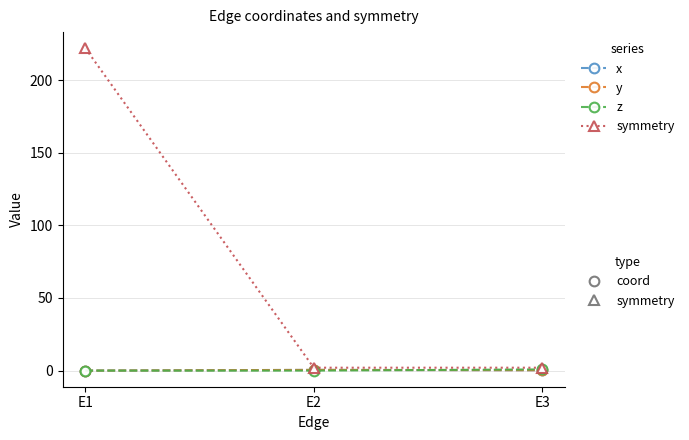

What is the difference between the highest and lowest values at E3?

1.8